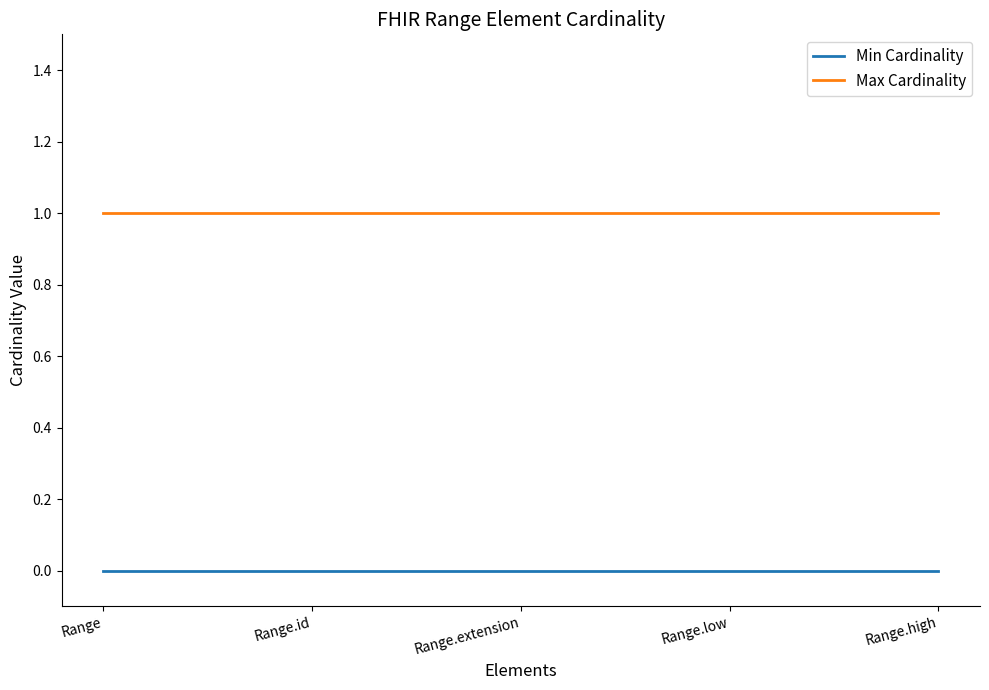

What is the sum of the Max Cardinality values at Range.high and Range?

2